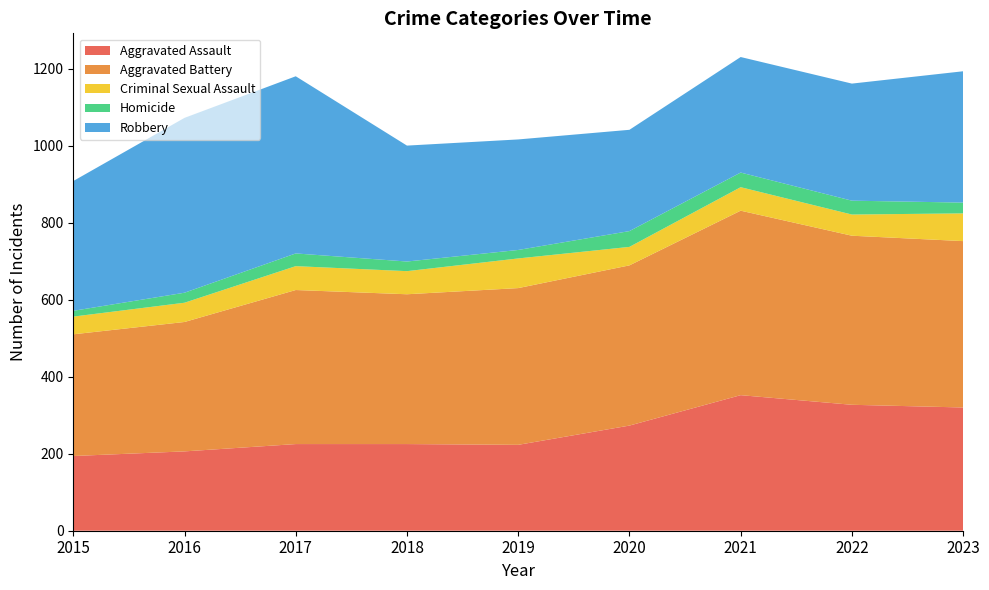

Reading left to right, extract all data points from this chart.

Aggravated Assault: 2015=194	2016=206	2017=225	2018=225	2019=223	2020=273	2021=352	2022=327	2023=320
Aggravated Battery: 2015=316	2016=336	2017=400	2018=389	2019=407	2020=416	2021=479	2022=439	2023=432
Criminal Sexual Assault: 2015=46	2016=50	2017=62	2018=60	2019=77	2020=48	2021=61	2022=55	2023=72
Homicide: 2015=15	2016=26	2017=33	2018=25	2019=22	2020=41	2021=38	2022=36	2023=28
Robbery: 2015=337	2016=454	2017=460	2018=301	2019=287	2020=263	2021=300	2022=304	2023=341